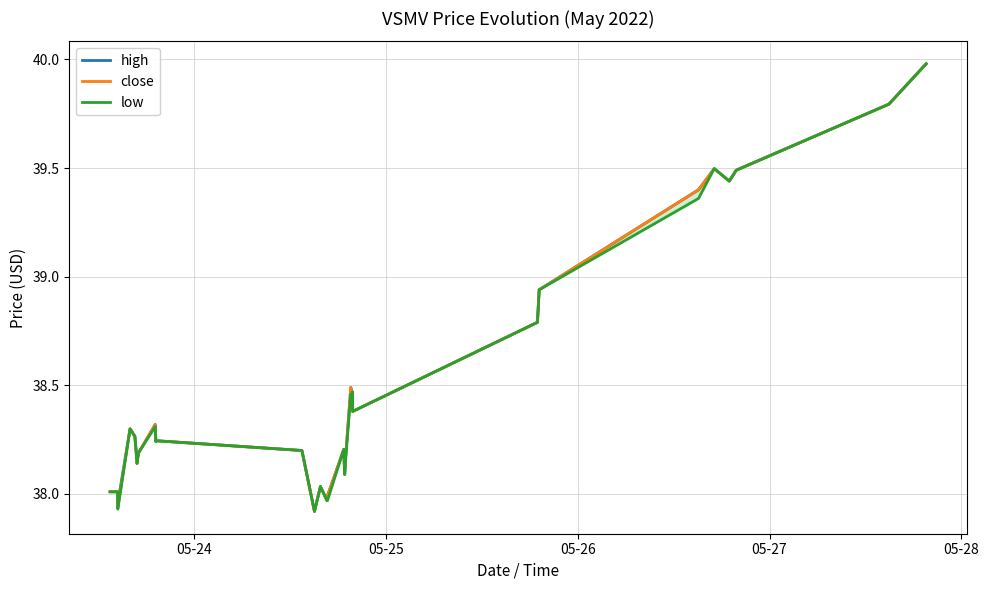

Is this an area chart (filled region under the line)?

No